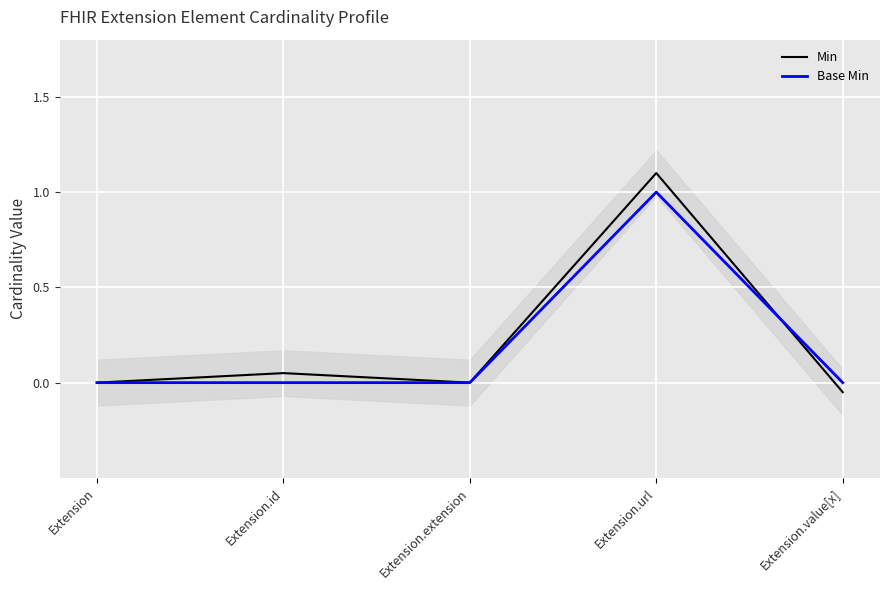

What is the label of the 3rd point from the right?

Extension.extension